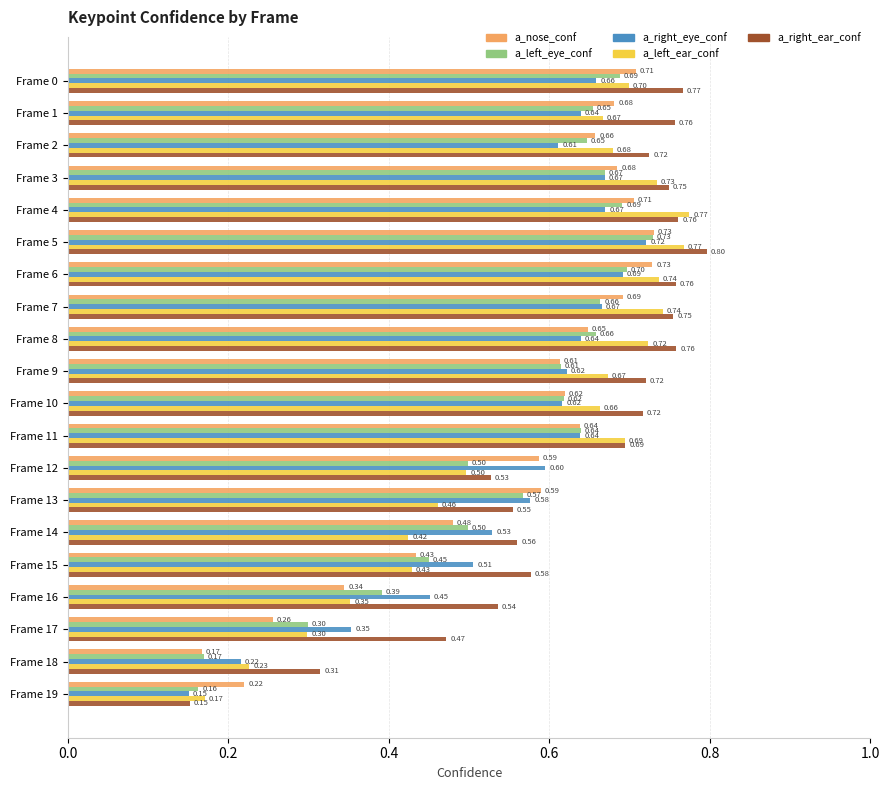

At which category is the sum across all series the highest?

Frame 5